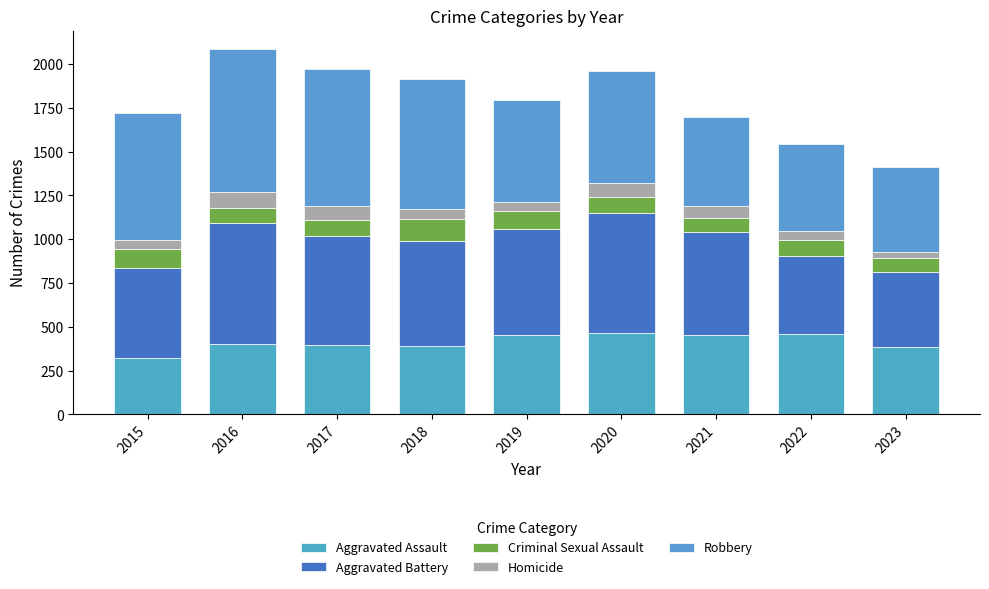

Which series has the largest range (max minus min)?

Robbery